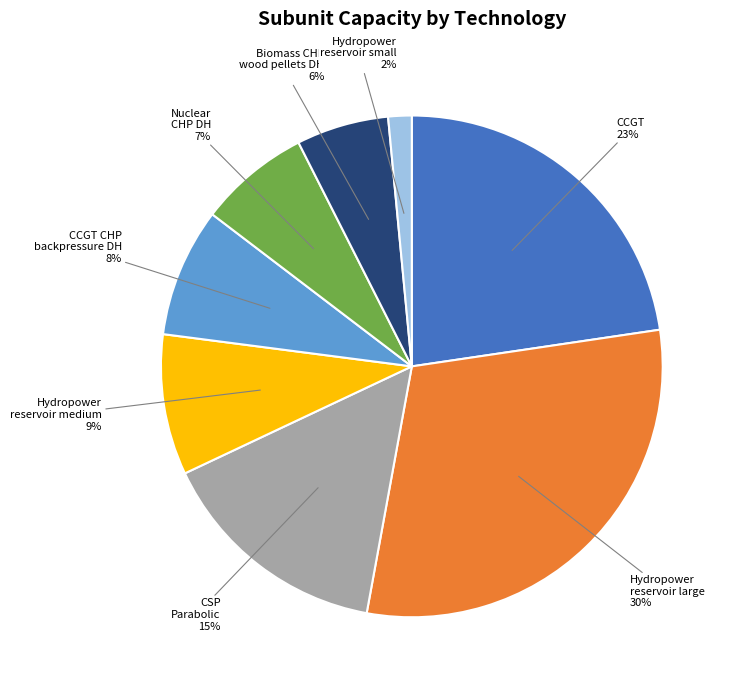

Is there any slice that represents more than half of the pie?

No